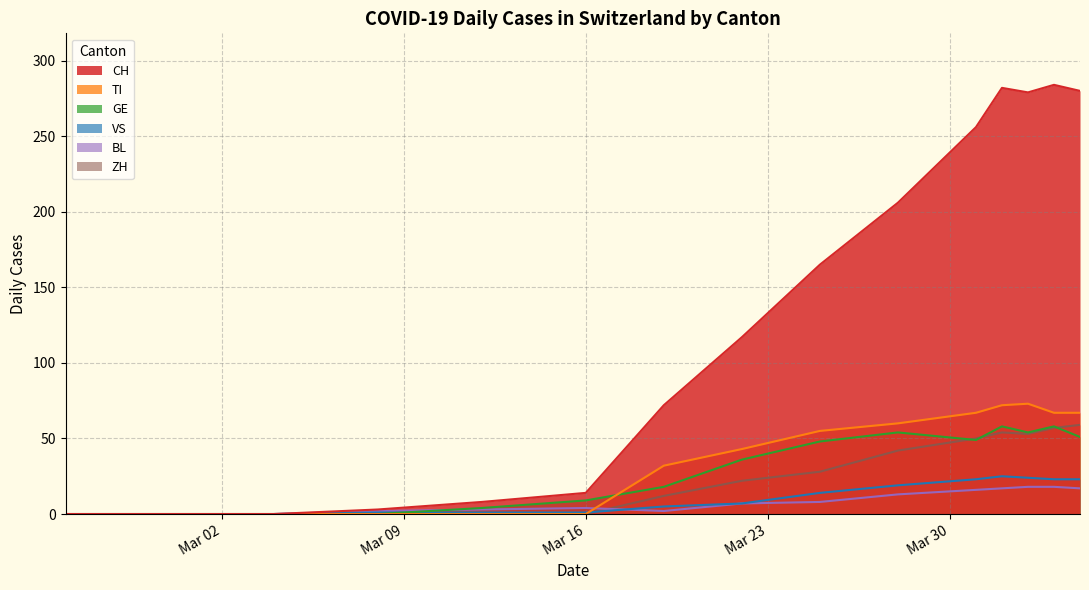

What is the maximum value for CH?

284